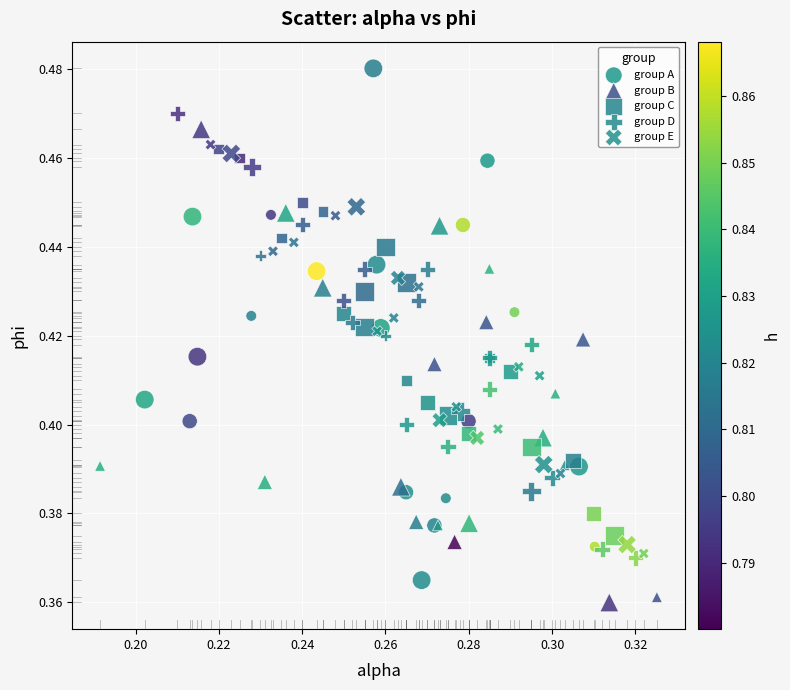

What are all the series names shown in the legend?

group A, group B, group C, group D, group E